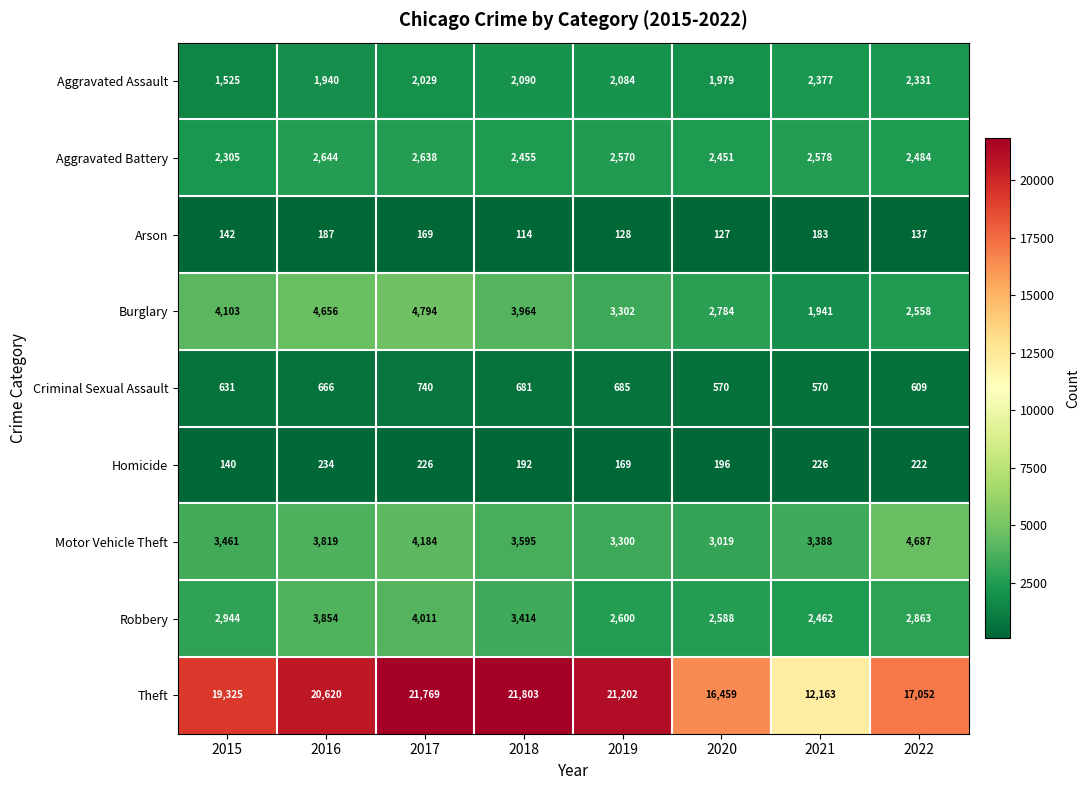

Which category has the highest value in the Motor Vehicle Theft series?

2022